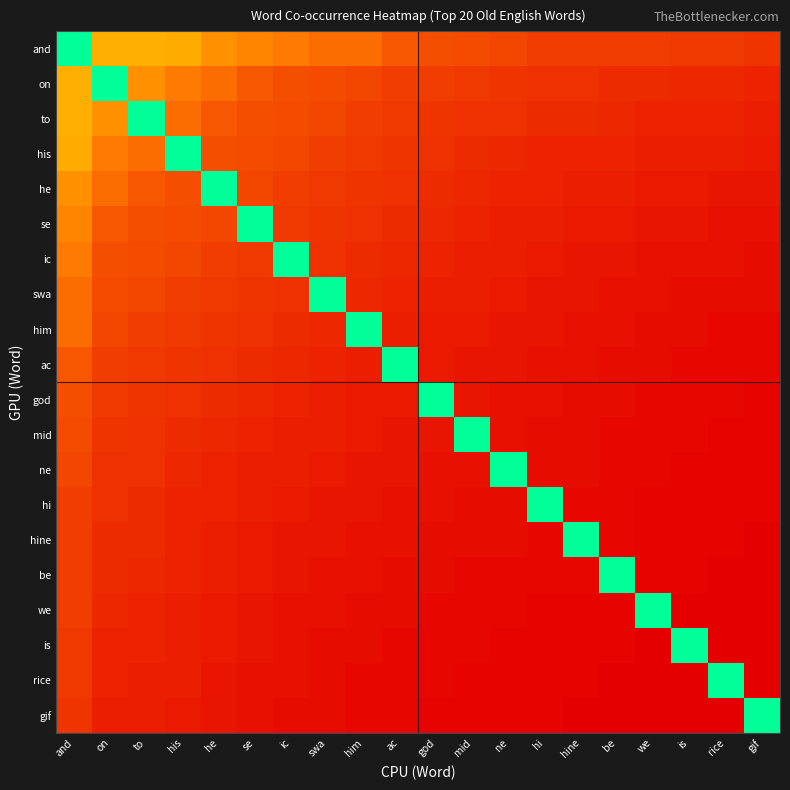

Reading left to right, extract all data points from this chart.

and: and=87	on=40	to=40	his=39	he=33	se=30	ic=28	swa=25	him=25	ac=20	god=18	mid=17	ne=16	hi=14	hine=14	be=14	we=14	is=13	rice=13	gif=12
on: and=40	on=87	to=33	his=28	he=25	se=20	ic=18	swa=17	him=16	ac=14	god=14	mid=13	ne=12	hi=11	hine=11	be=10	we=10	is=9	rice=9	gif=8
to: and=40	on=33	to=87	his=25	he=20	se=18	ic=17	swa=16	him=14	ac=13	god=12	mid=11	ne=11	hi=10	hine=10	be=9	we=8	is=8	rice=8	gif=7
his: and=39	on=28	to=25	his=87	he=18	se=17	ic=16	swa=14	him=13	ac=12	god=11	mid=10	ne=9	hi=8	hine=8	be=8	we=7	is=7	rice=7	gif=6
he: and=33	on=25	to=20	his=18	he=87	se=16	ic=14	swa=13	him=12	ac=11	god=10	mid=9	ne=8	hi=8	hine=7	be=7	we=6	is=6	rice=5	gif=5
se: and=30	on=20	to=18	his=17	he=16	se=87	ic=13	swa=12	him=11	ac=10	god=9	mid=8	ne=7	hi=7	hine=6	be=6	we=5	is=5	rice=4	gif=4
ic: and=28	on=18	to=17	his=16	he=14	se=13	ic=87	swa=11	him=10	ac=9	god=8	mid=7	ne=7	hi=6	hine=5	be=5	we=4	is=4	rice=4	gif=3
swa: and=25	on=17	to=16	his=14	he=13	se=12	ic=11	swa=87	him=9	ac=8	god=7	mid=7	ne=6	hi=5	hine=5	be=4	we=4	is=3	rice=3	gif=3
him: and=25	on=16	to=14	his=13	he=12	se=11	ic=10	swa=9	him=87	ac=7	god=6	mid=6	ne=5	hi=5	hine=4	be=4	we=3	is=3	rice=2	gif=2
ac: and=20	on=14	to=13	his=12	he=11	se=10	ic=9	swa=8	him=7	ac=87	god=6	mid=5	ne=5	hi=4	hine=4	be=3	we=3	is=2	rice=2	gif=2
god: and=18	on=13	to=12	his=11	he=10	se=9	ic=8	swa=7	him=6	ac=6	god=87	mid=5	ne=4	hi=4	hine=3	be=3	we=2	is=2	rice=2	gif=1
mid: and=17	on=12	to=11	his=10	he=9	se=8	ic=7	swa=7	him=6	ac=5	god=5	mid=87	ne=4	hi=3	hine=3	be=2	we=2	is=2	rice=1	gif=1
ne: and=16	on=11	to=11	his=9	he=8	se=7	ic=7	swa=6	him=5	ac=5	god=4	mid=4	ne=87	hi=3	hine=3	be=2	we=2	is=1	rice=1	gif=1
hi: and=14	on=11	to=10	his=8	he=8	se=7	ic=6	swa=5	him=5	ac=4	god=4	mid=3	ne=3	hi=87	hine=2	be=2	we=1	is=1	rice=1	gif=1
hine: and=14	on=10	to=10	his=8	he=7	se=6	ic=5	swa=5	him=4	ac=4	god=3	mid=3	ne=3	hi=2	hine=87	be=2	we=1	is=1	rice=1	gif=0
be: and=14	on=10	to=9	his=8	he=7	se=6	ic=5	swa=4	him=4	ac=3	god=3	mid=2	ne=2	hi=2	hine=2	be=87	we=1	is=1	rice=0	gif=0
we: and=14	on=9	to=8	his=7	he=6	se=5	ic=4	swa=4	him=3	ac=3	god=2	mid=2	ne=2	hi=1	hine=1	be=1	we=87	is=0	rice=0	gif=0
is: and=13	on=8	to=8	his=7	he=6	se=5	ic=4	swa=3	him=3	ac=2	god=2	mid=2	ne=1	hi=1	hine=1	be=1	we=0	is=87	rice=0	gif=0
rice: and=13	on=8	to=7	his=7	he=5	se=4	ic=4	swa=3	him=2	ac=2	god=2	mid=1	ne=1	hi=1	hine=1	be=0	we=0	is=0	rice=87	gif=0
gif: and=12	on=7	to=7	his=6	he=5	se=4	ic=3	swa=3	him=2	ac=2	god=1	mid=1	ne=1	hi=1	hine=0	be=0	we=0	is=0	rice=0	gif=87